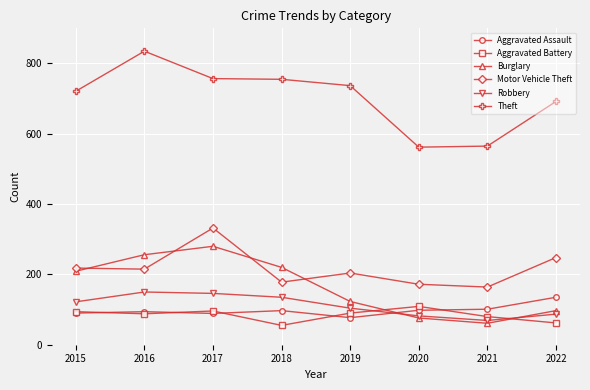

True or false: Burglary has more than 1 points higher than both neighbors.

False